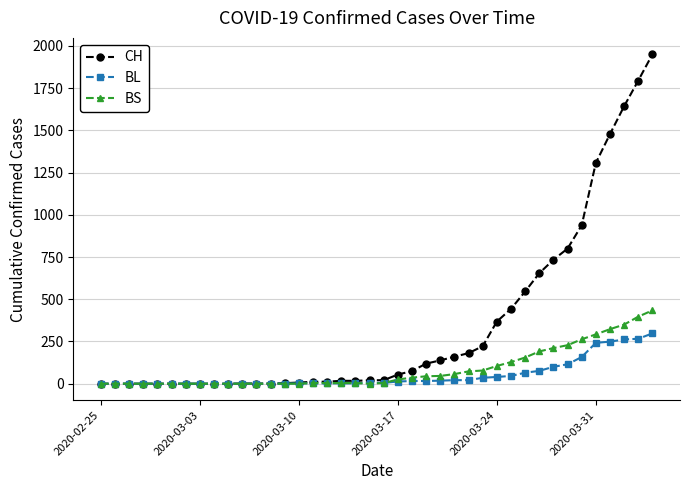

List the series in order of their peak value, lowest first.

BL, BS, CH